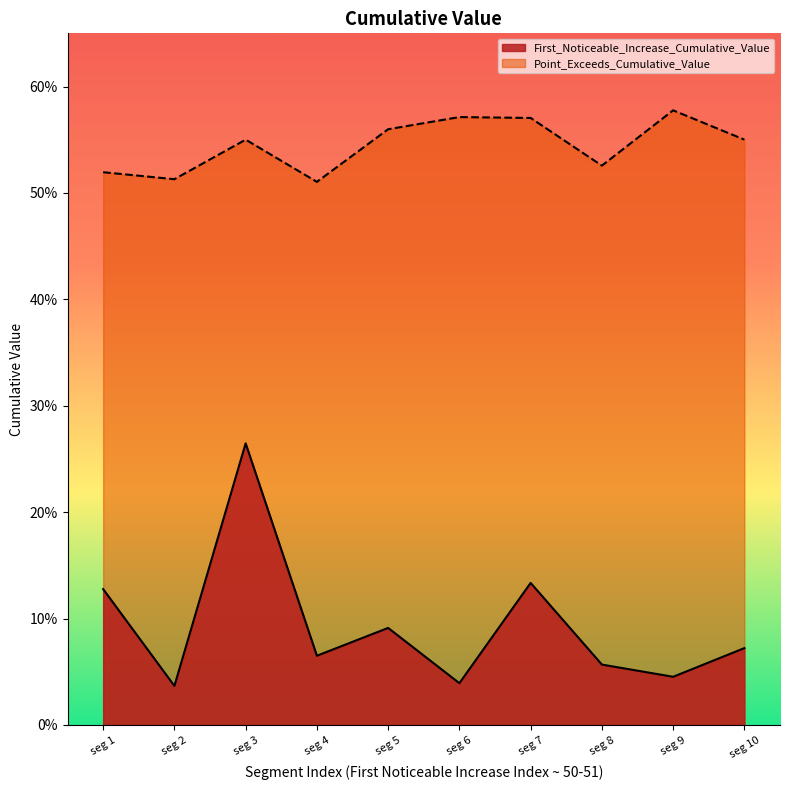

At which label does Point_Exceeds_Cumulative_Value reach its peak?

seg 9